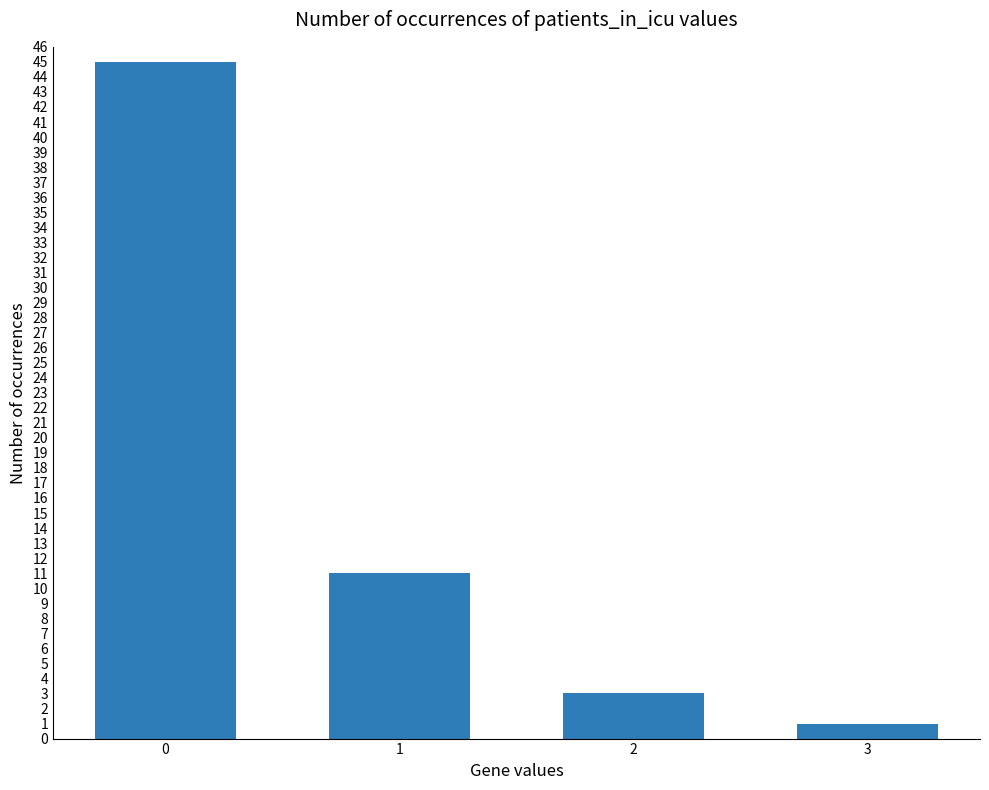

Rank the categories by value from lowest to highest.

3, 2, 1, 0